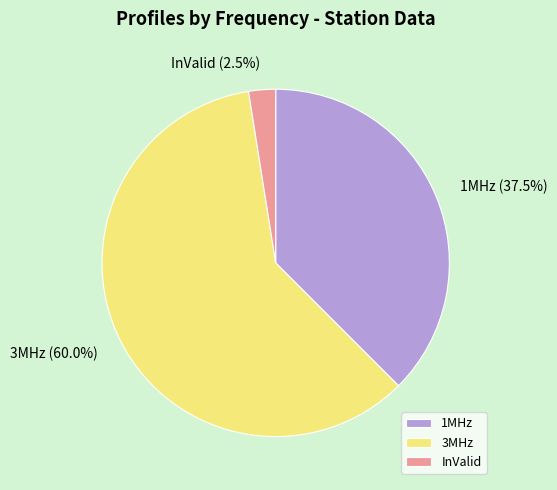

Combined, what portion of the pie is 3MHz and 1MHz?

97.5%